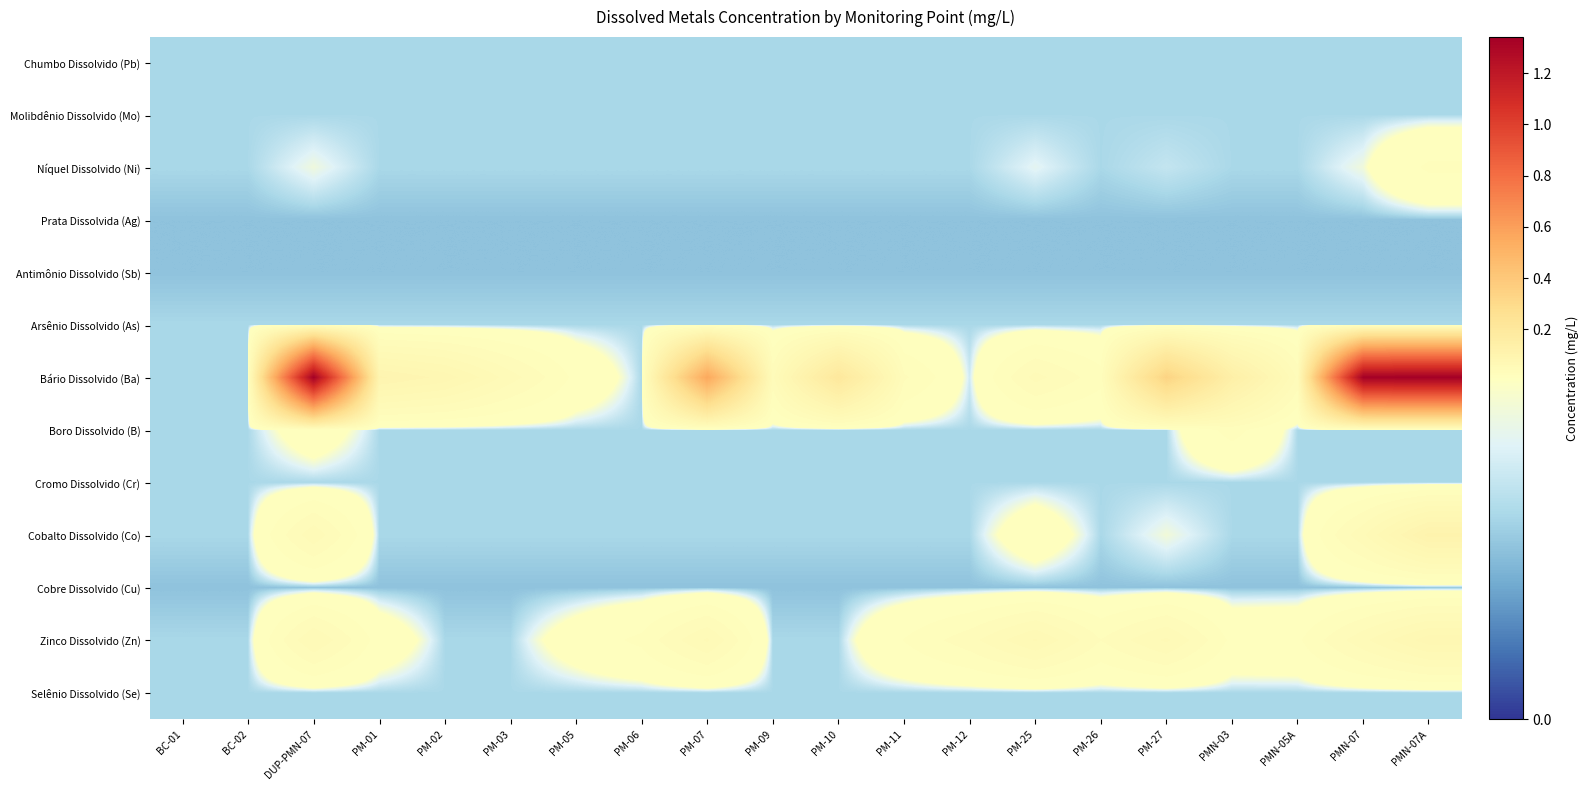

Rank the series at PM-10 from lowest to highest value.

Prata Dissolvida (Ag), Antimônio Dissolvido (Sb), Cobre Dissolvido (Cu), Chumbo Dissolvido (Pb), Molibdênio Dissolvido (Mo), Níquel Dissolvido (Ni), Arsênio Dissolvido (As), Boro Dissolvido (B), Cromo Dissolvido (Cr), Cobalto Dissolvido (Co), Zinco Dissolvido (Zn), Selênio Dissolvido (Se), Bário Dissolvido (Ba)